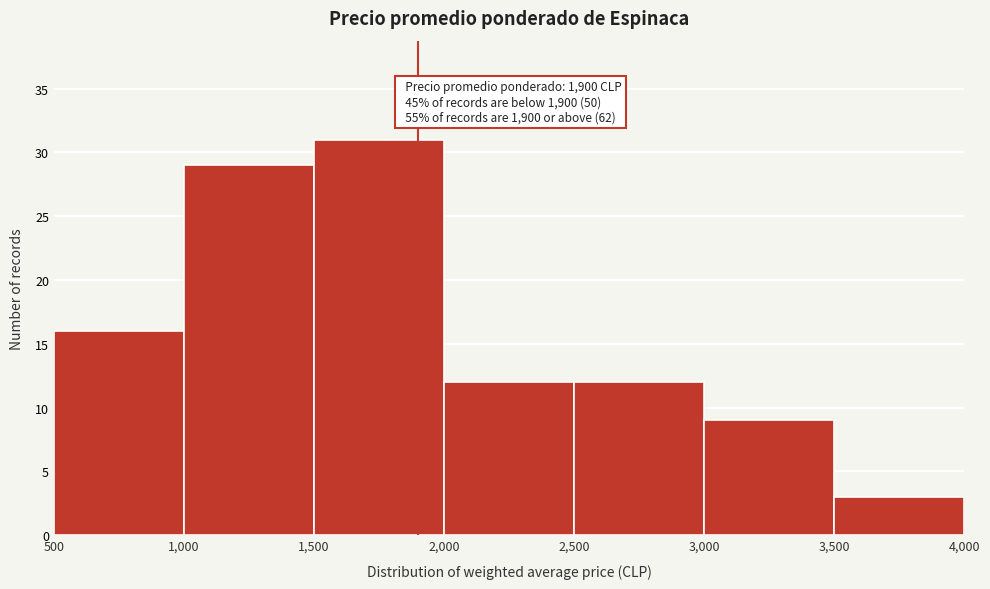

Which range on the x-axis has the tallest bar?

1,500 to 2,000